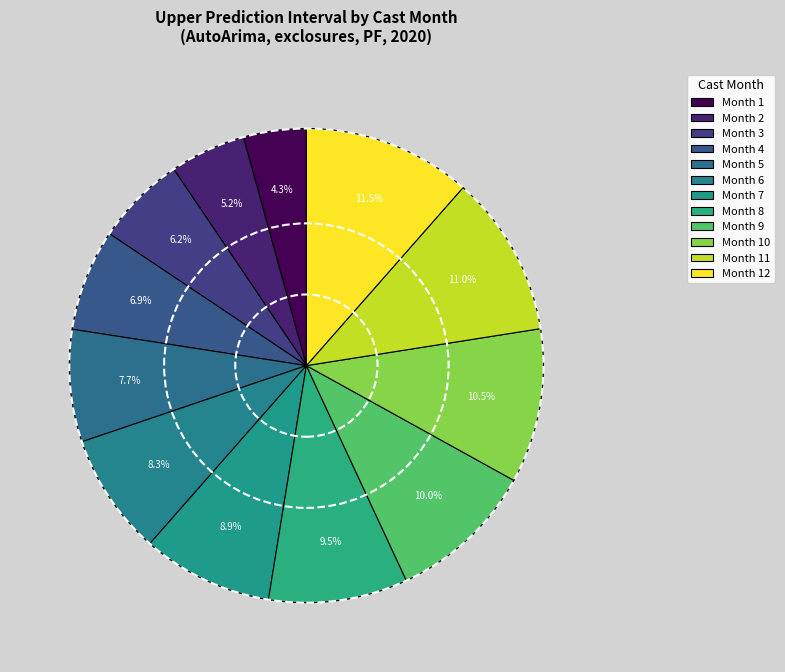

How many segments does this pie chart have?

12